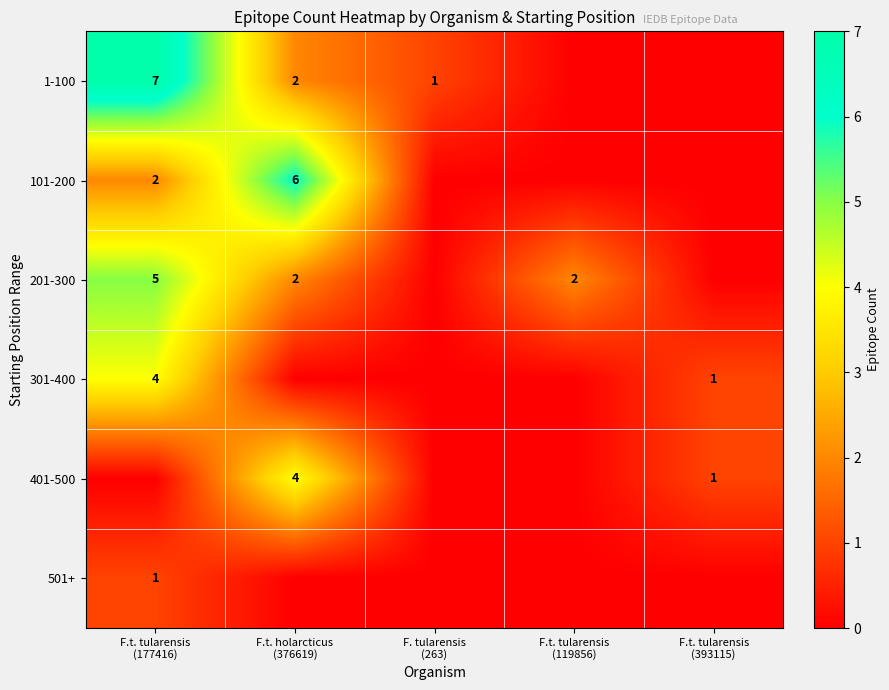

What is the greatest value displayed?

7